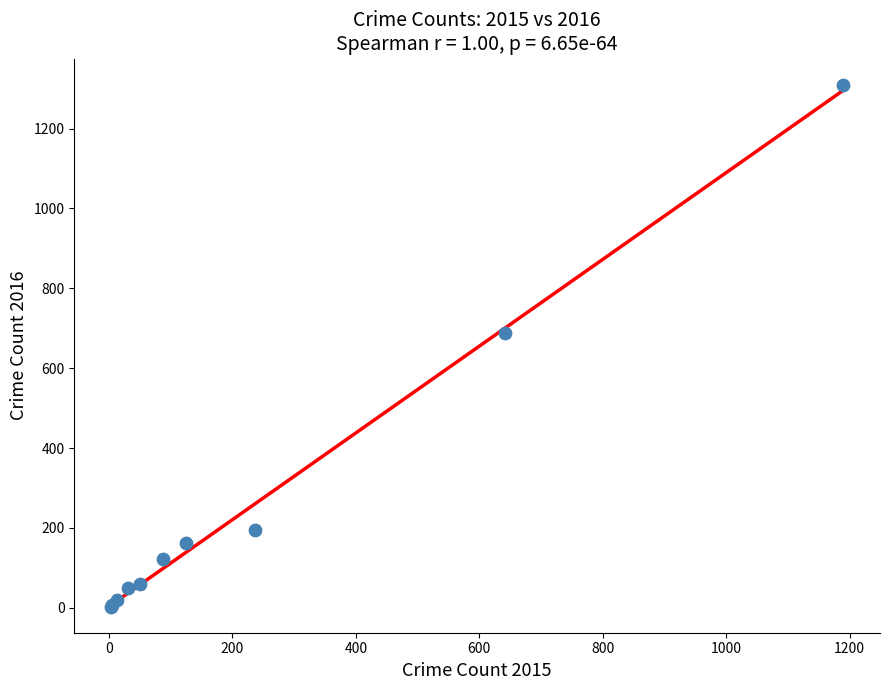

What Y value in the scatter plot is closest to 656?

689